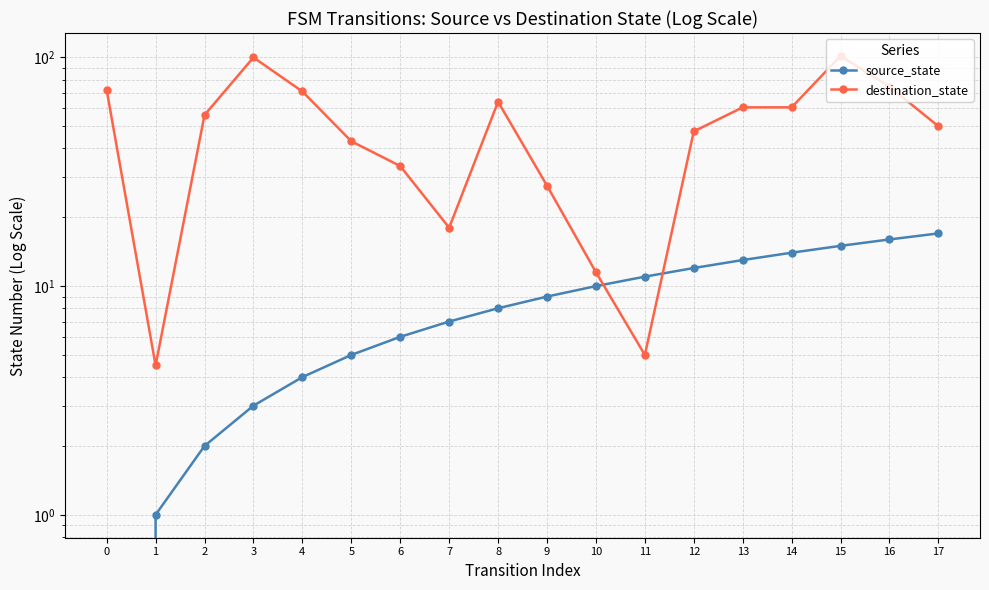

Which series changed the most between 7 and 9?

destination_state